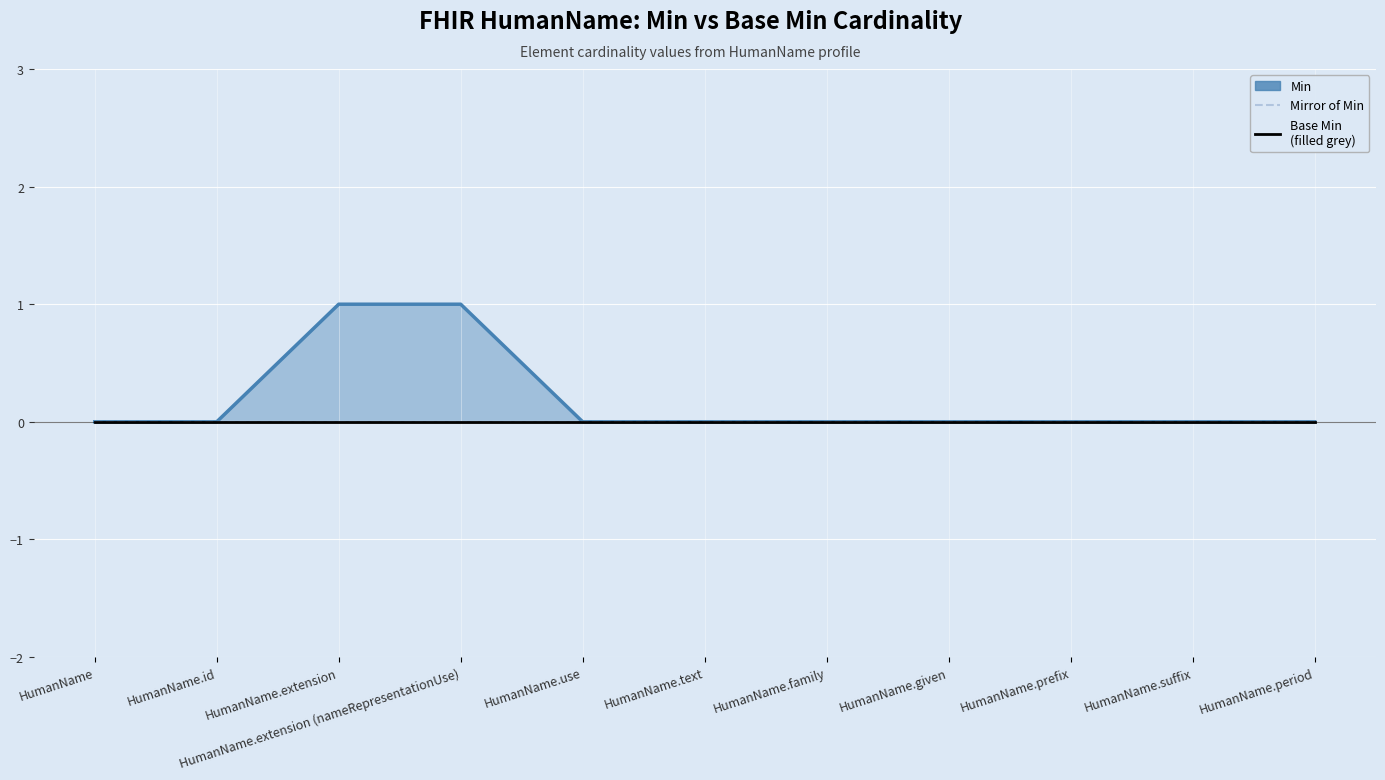

At HumanName.family, list the series in order from largest to smallest.

Min, Mirror of Min, Base Min